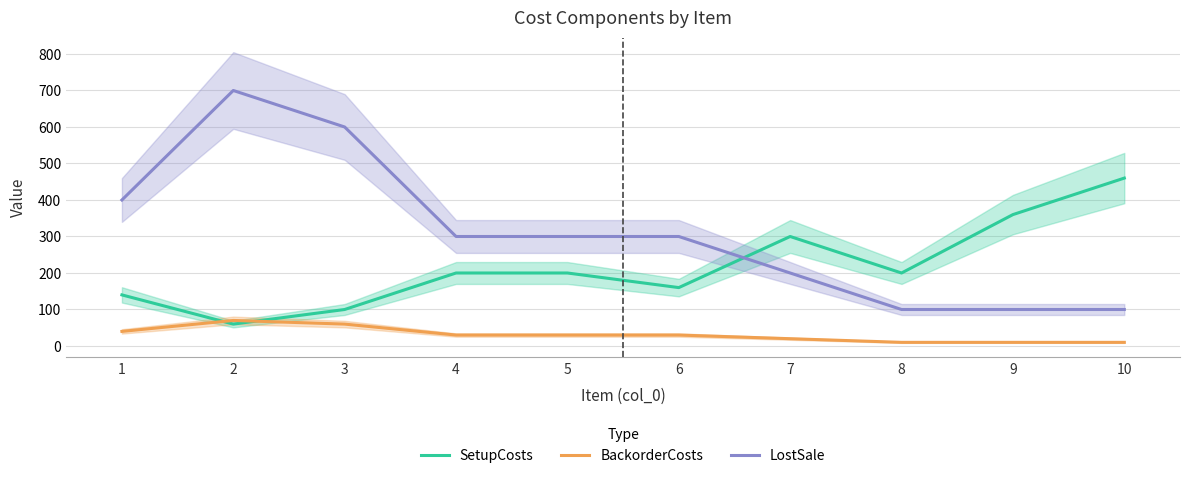

What is the difference between the highest and lowest values at 4?

270